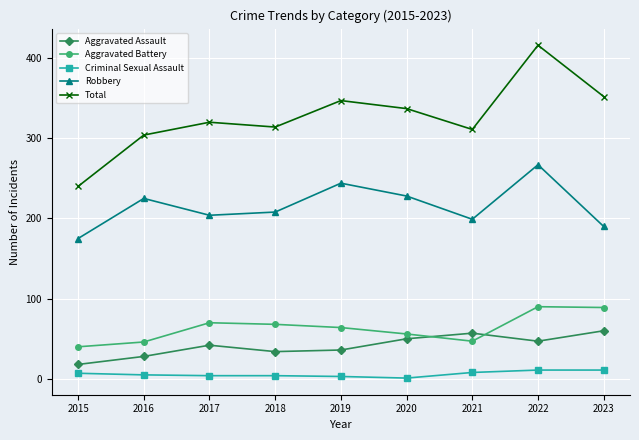

Which series changed the most between 2017 and 2023?

Total